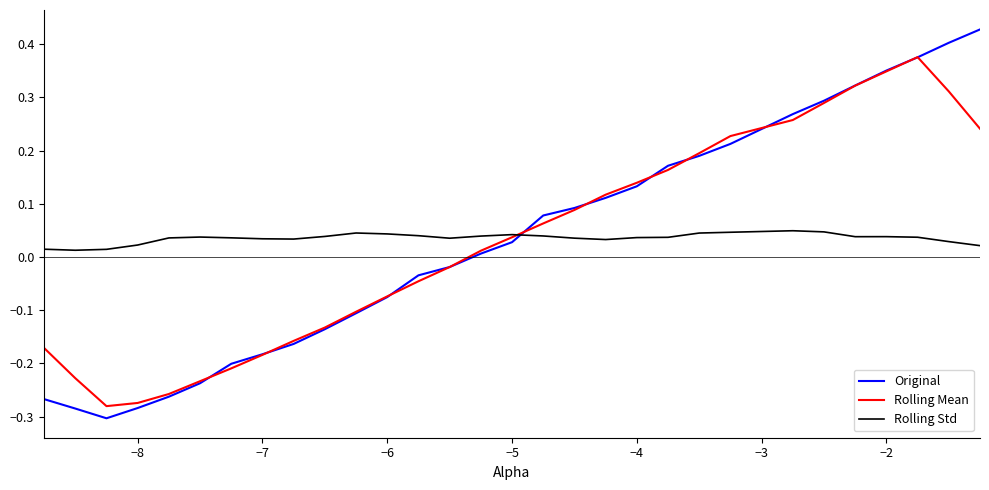

Which series ends up on top after the final intersection of Original and Rolling Std?

Original